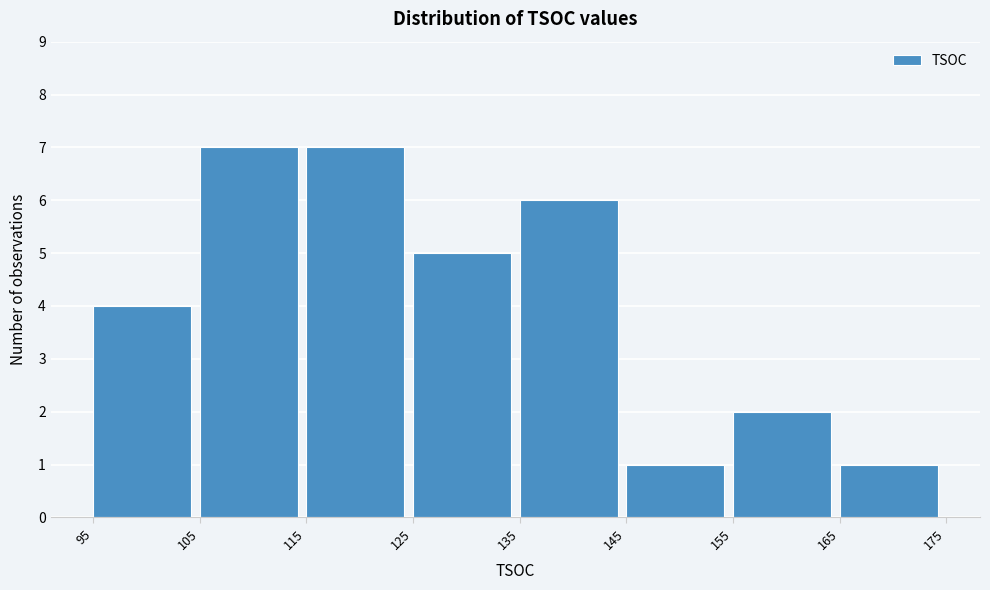

What is the height of the bar covering 125 to 135 on the x-axis? The values are not printed on the chart, so give them approximately, as read against the axis.

5